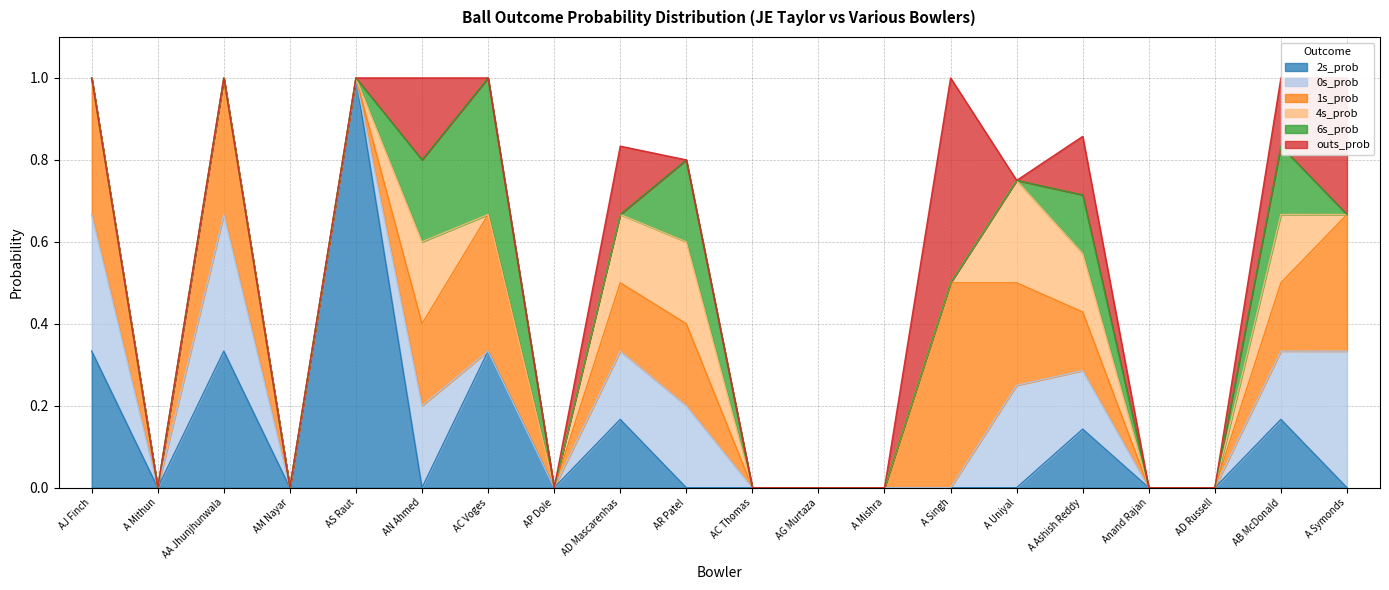

How many values in the outs_prob series exceed 0?

6